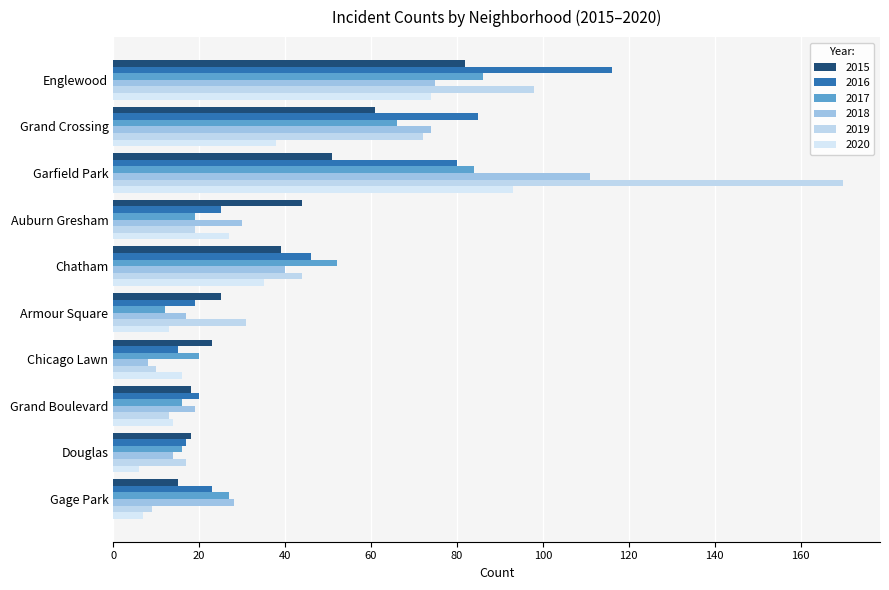

What is the sum of the 2018 values at Chicago Lawn and Armour Square?

25